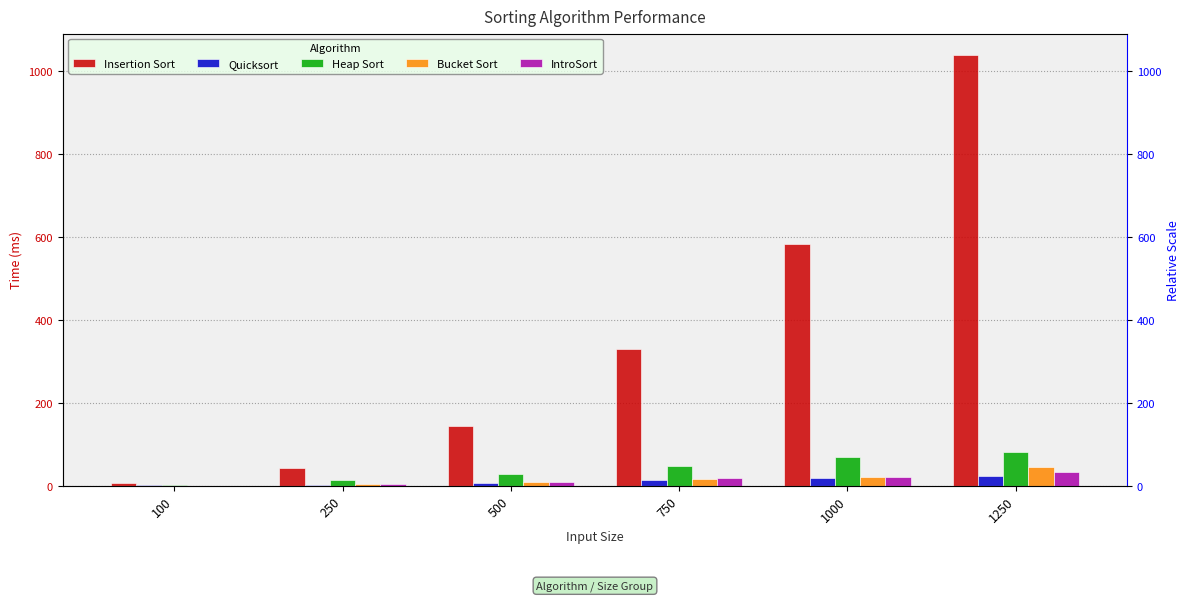

At which label does Heap Sort first exceed 49?

750